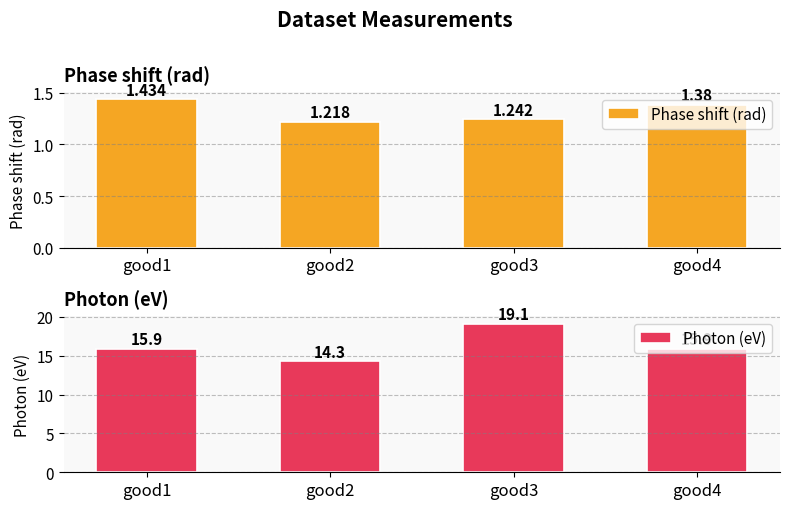

List the series in order of their peak value, highest first.

Photon (eV), Phase shift (rad)